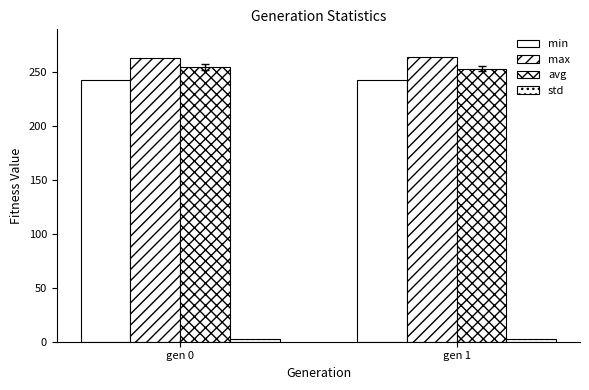

How many series are shown in this chart?

4